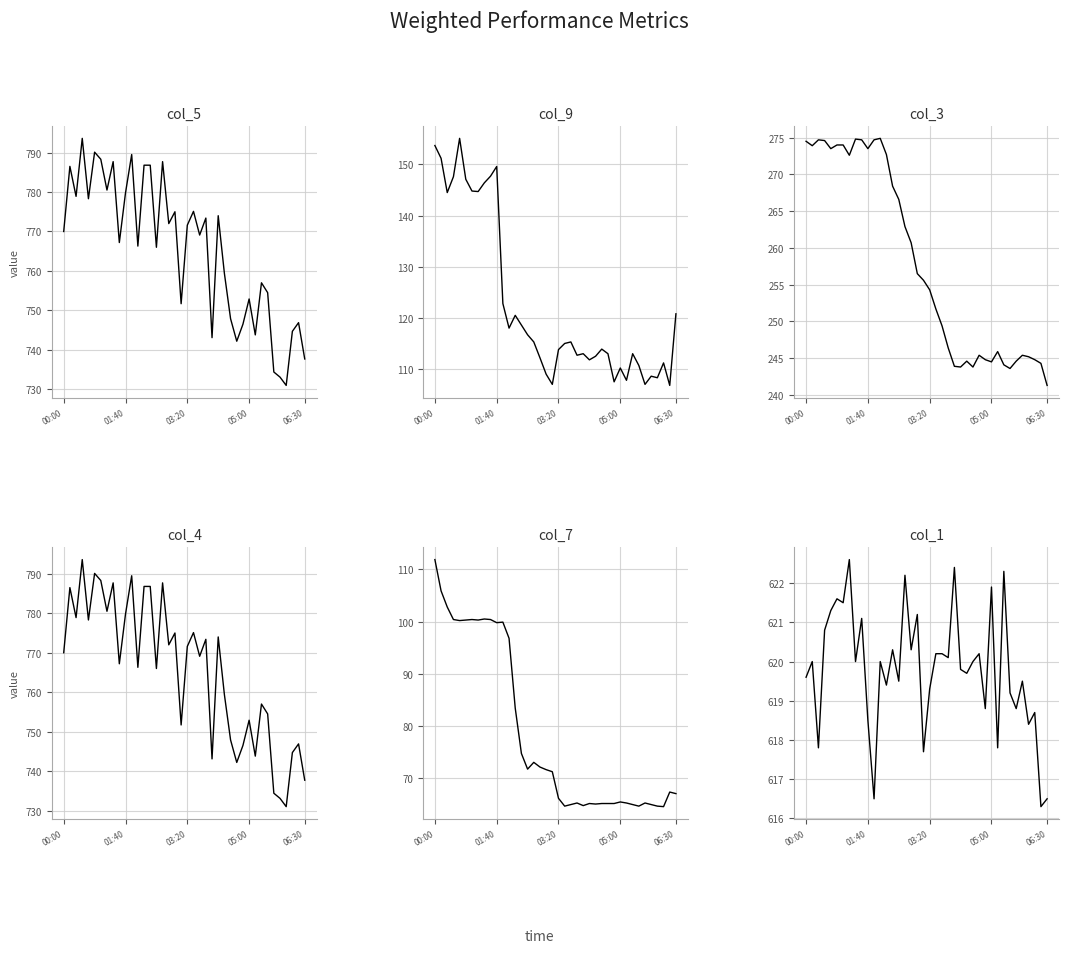

Rank the series by their maximum value, from lowest to highest.

col_7 (Col7), col_9 (Temp1), col_3 (Col3), col_1 (Col1), col_5 (Solar Radiation), col_4 (Col4)